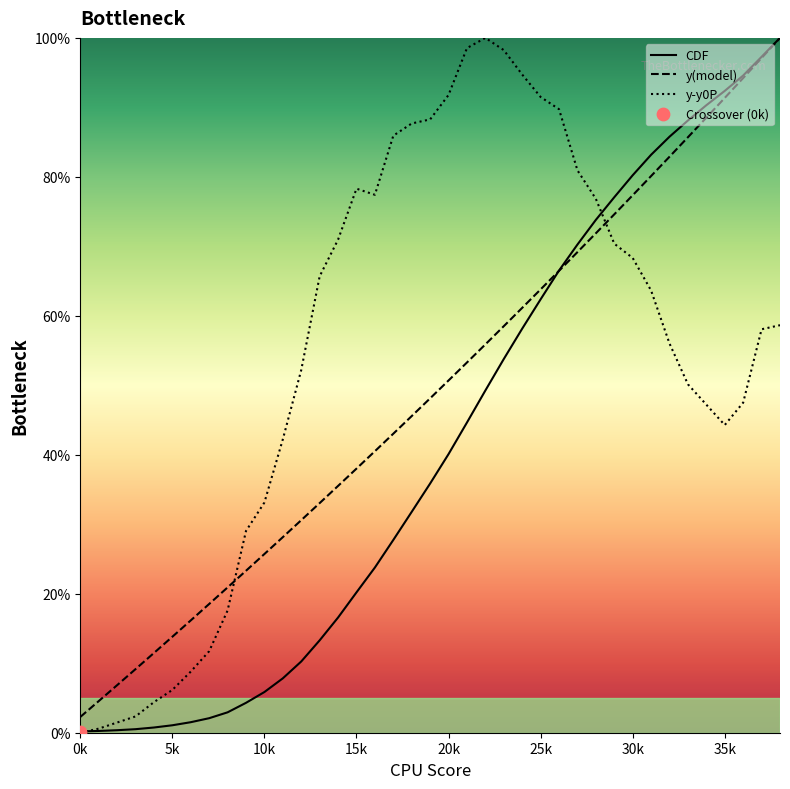

At how many categories does at least one series exceed 71?

24